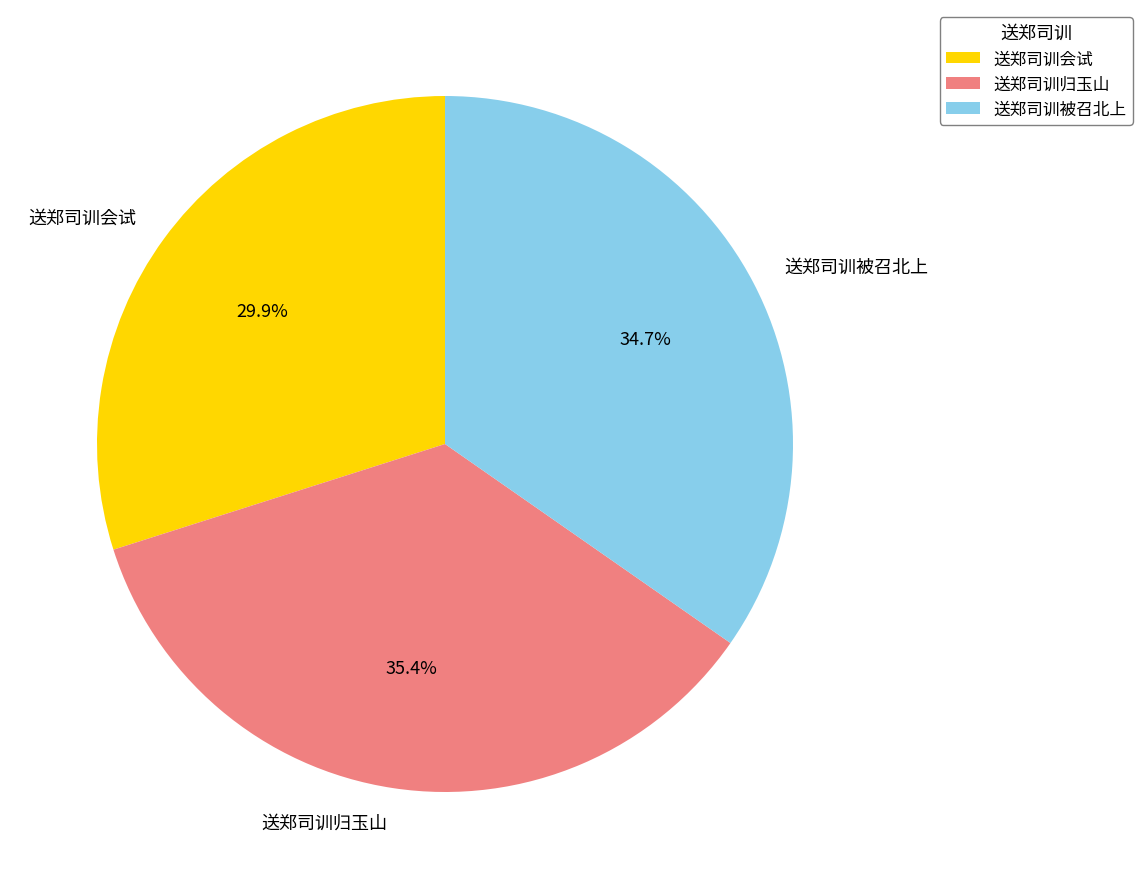

Rank the categories by value from lowest to highest.

送郑司训会试, 送郑司训被召北上, 送郑司训归玉山